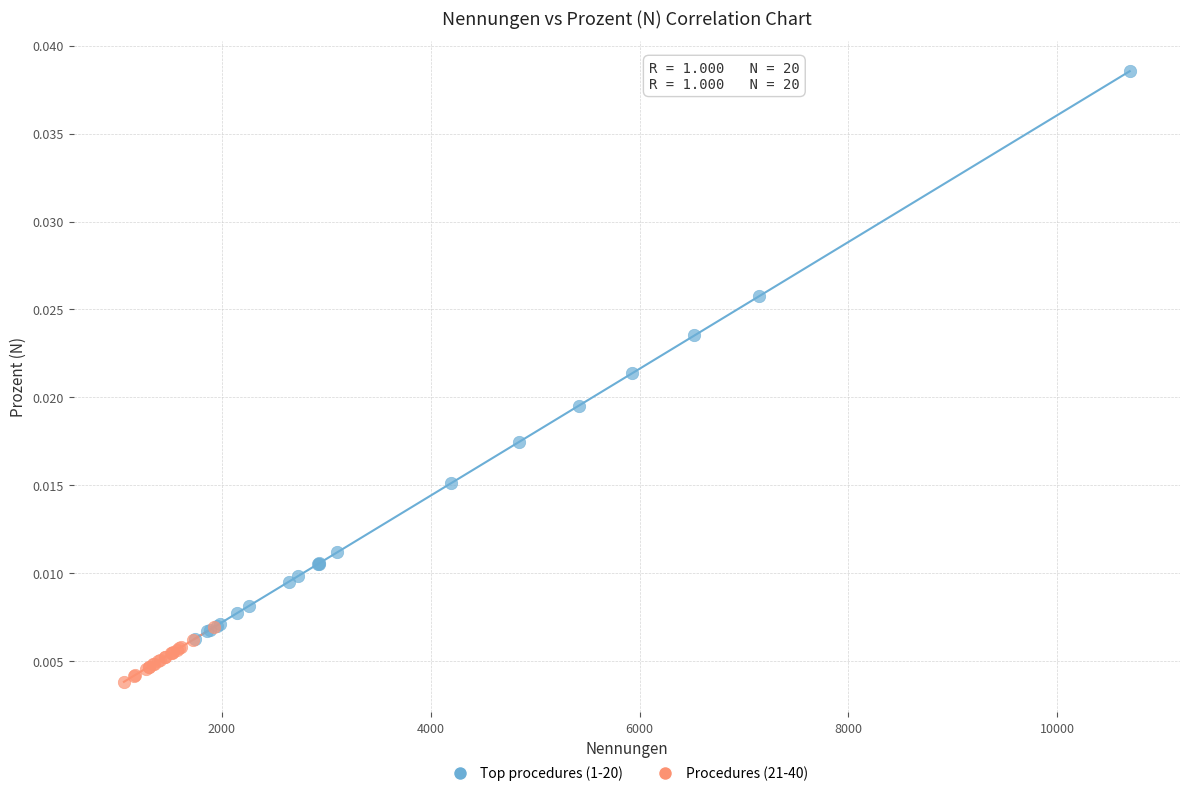

Which series has the widest spread of Y values?

Top procedures (1-20)